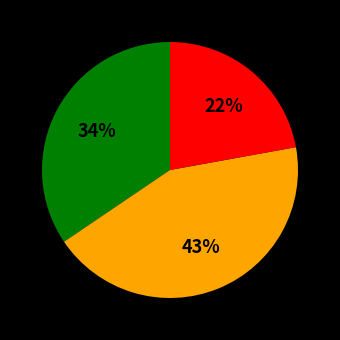

Does any single category account for the majority?

No